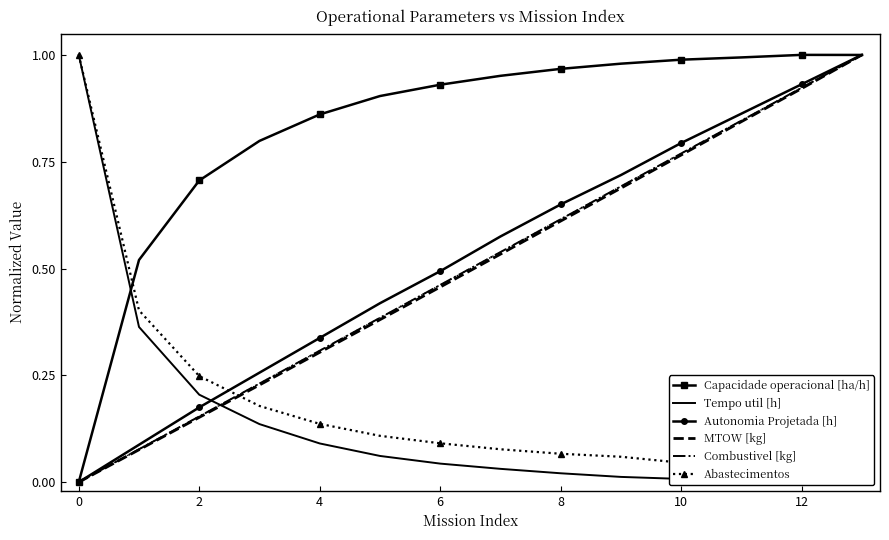

How many lines are shown in the chart?

6